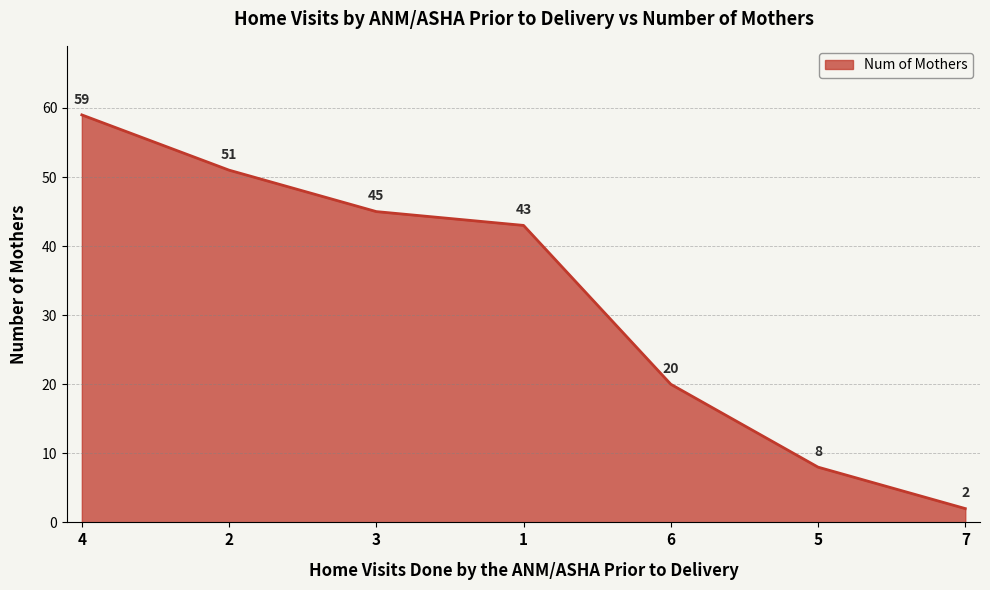

Which has a higher value, 6 or 4?

4